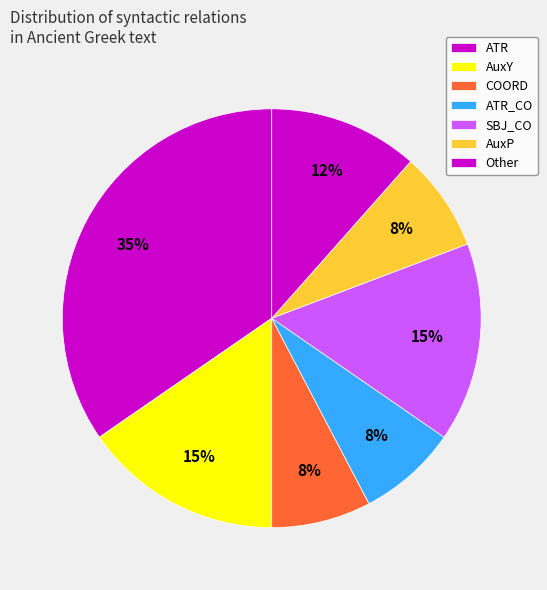

To the nearest percent, what portion does AuxP represent?

8%